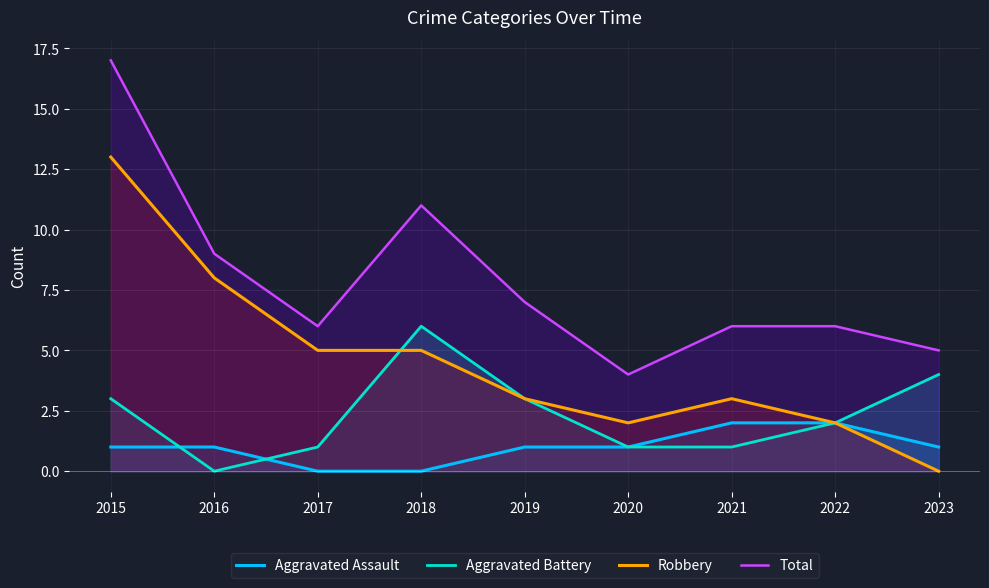

At which label does Robbery reach its minimum?

2023